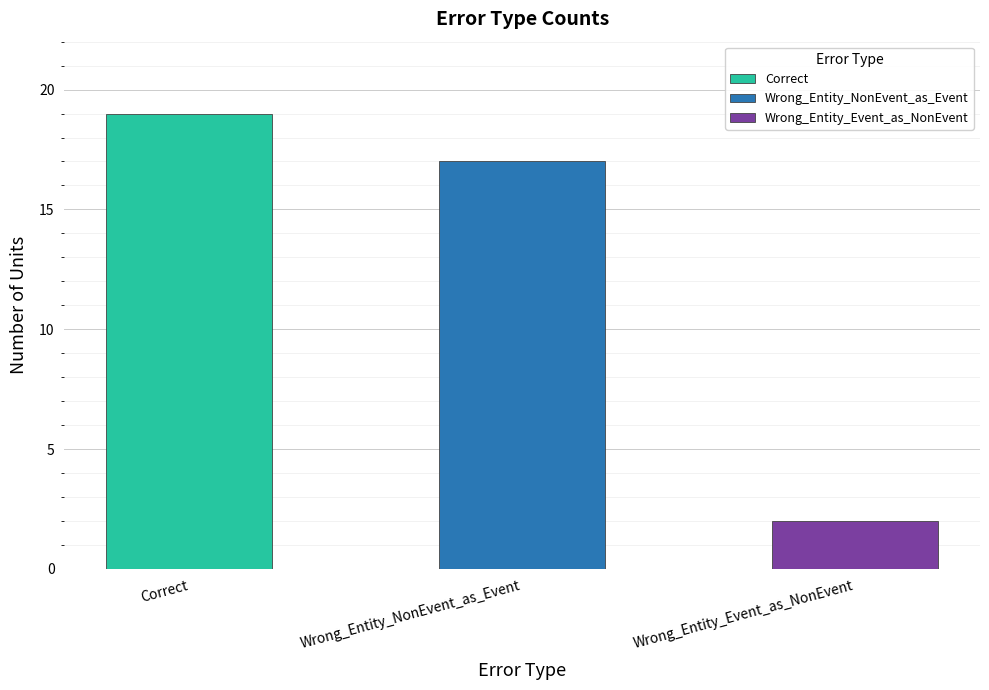

Where is the data nearest to the value 10?

Wrong_Entity_NonEvent_as_Event